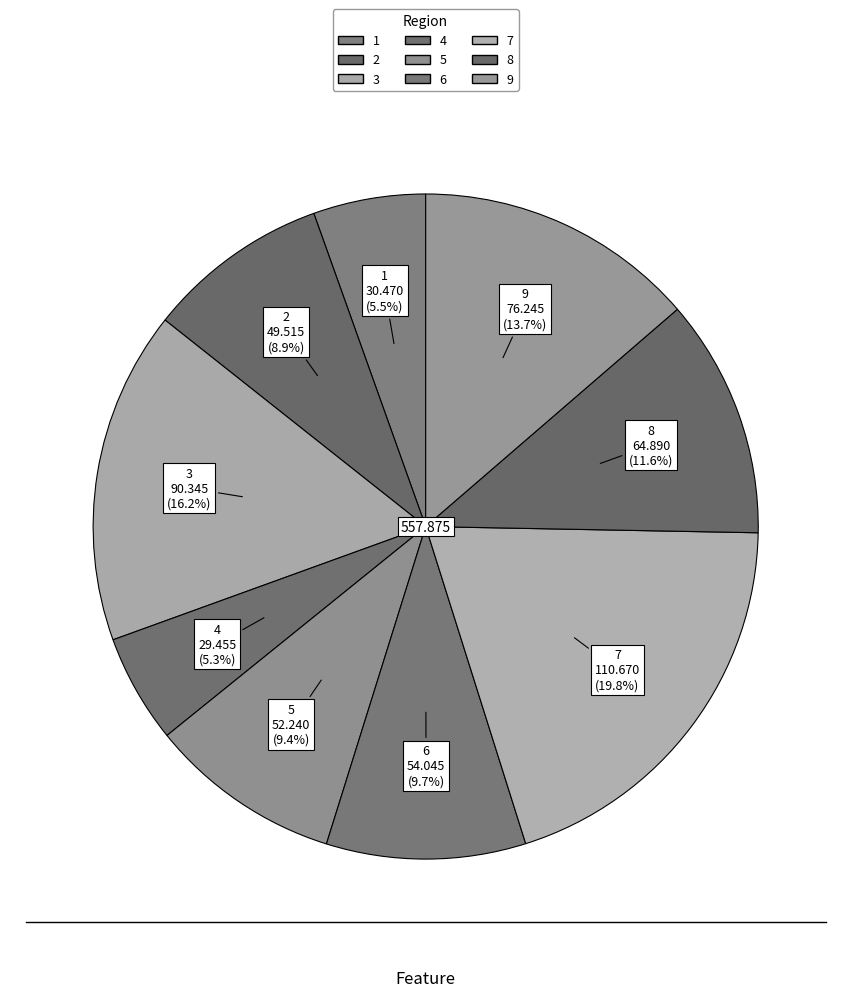

Rank the categories by value from lowest to highest.

4, 1, 2, 5, 6, 8, 9, 3, 7